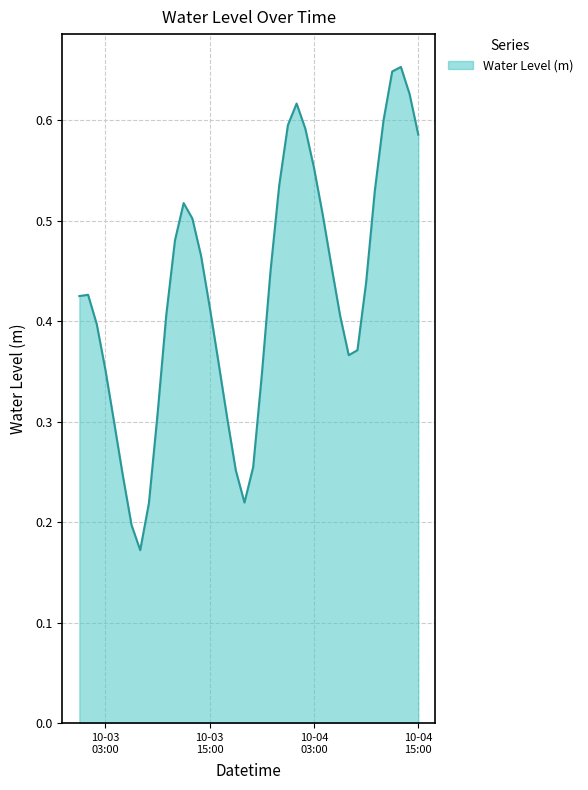

Does the chart have visible grid lines?

Yes